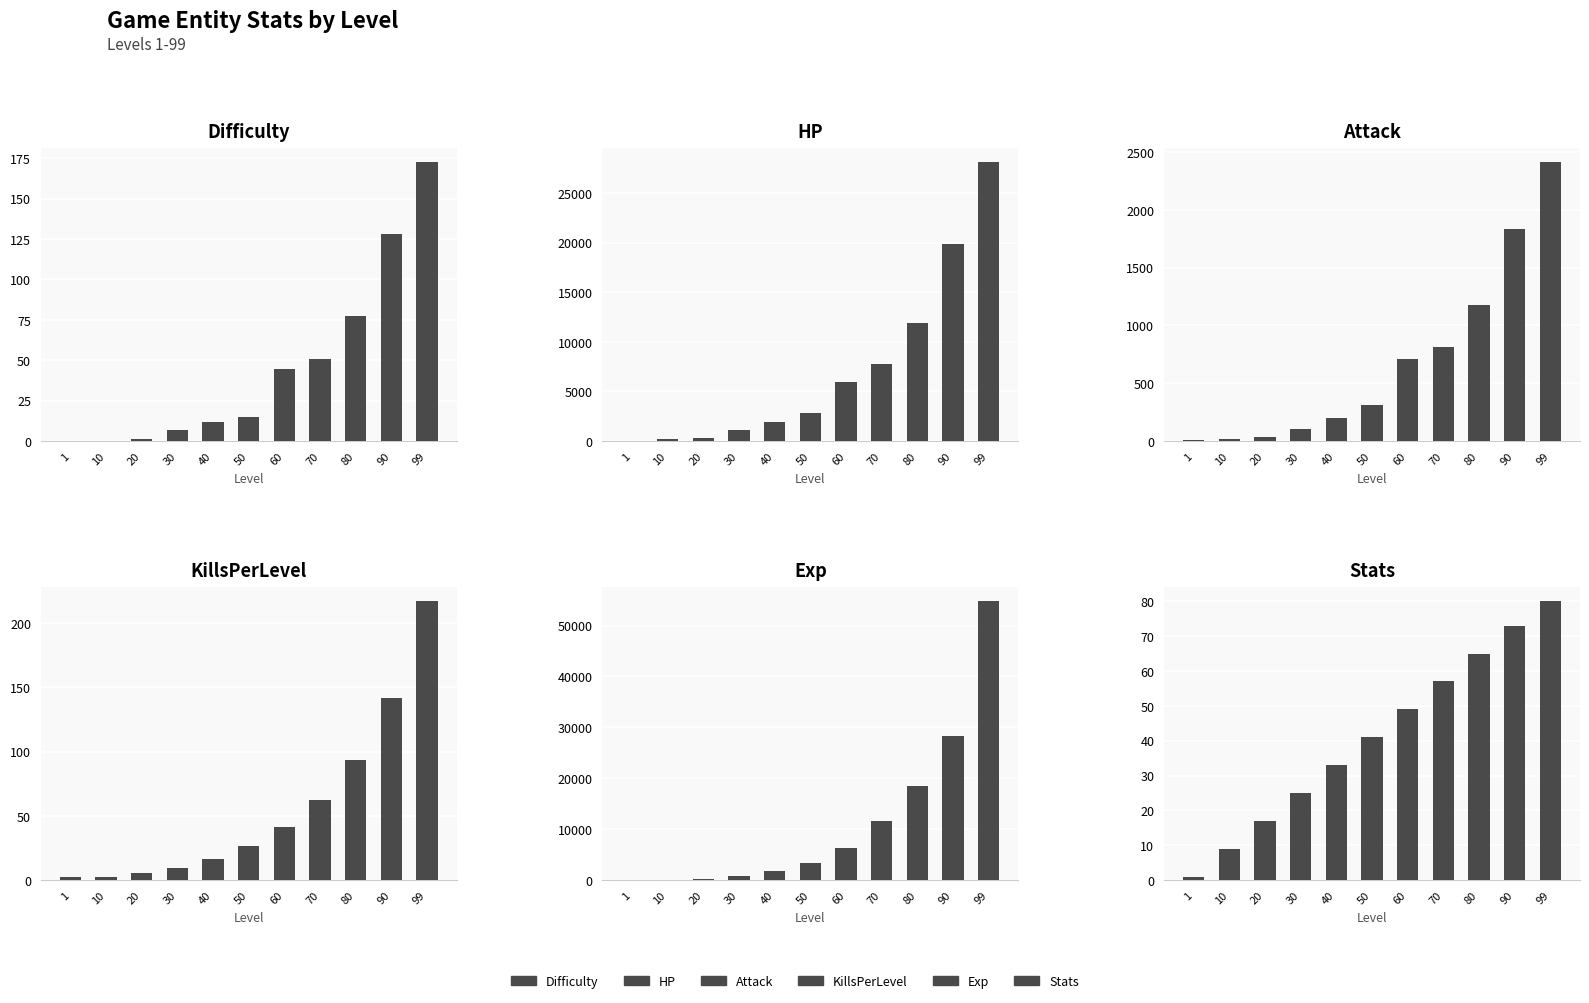

How many bars are there in total?

66